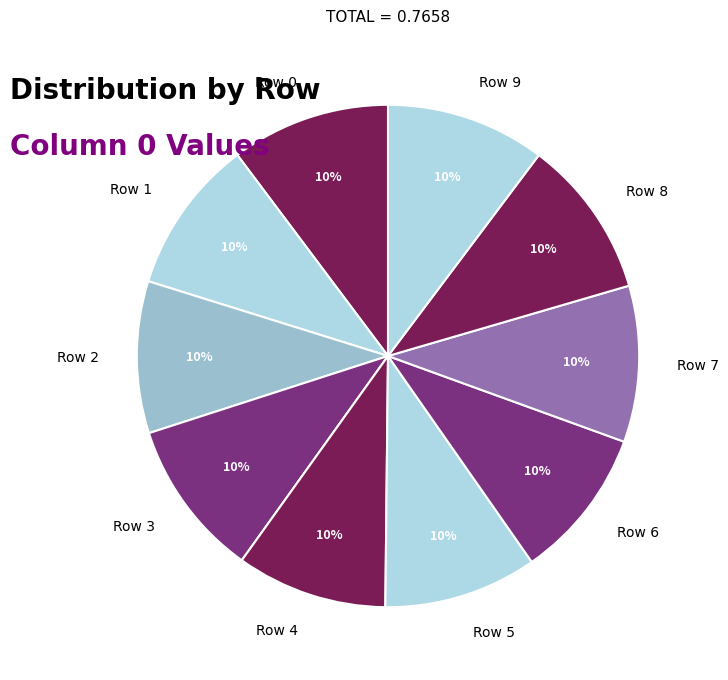

Is Row 7 the majority of the pie?

No